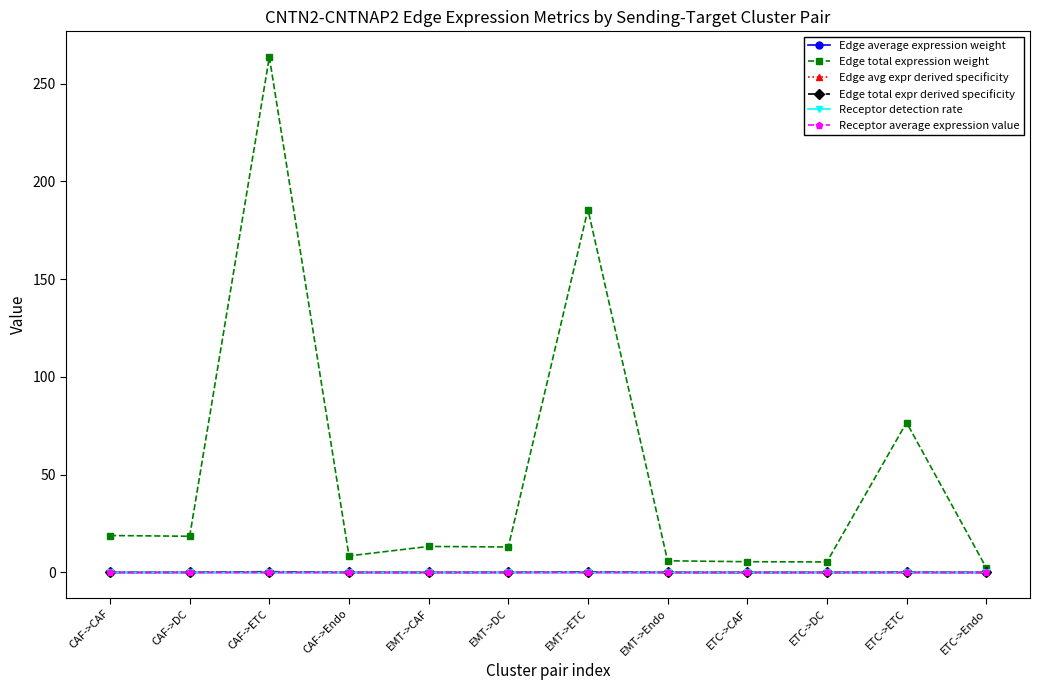

How many series are shown in this chart?

6